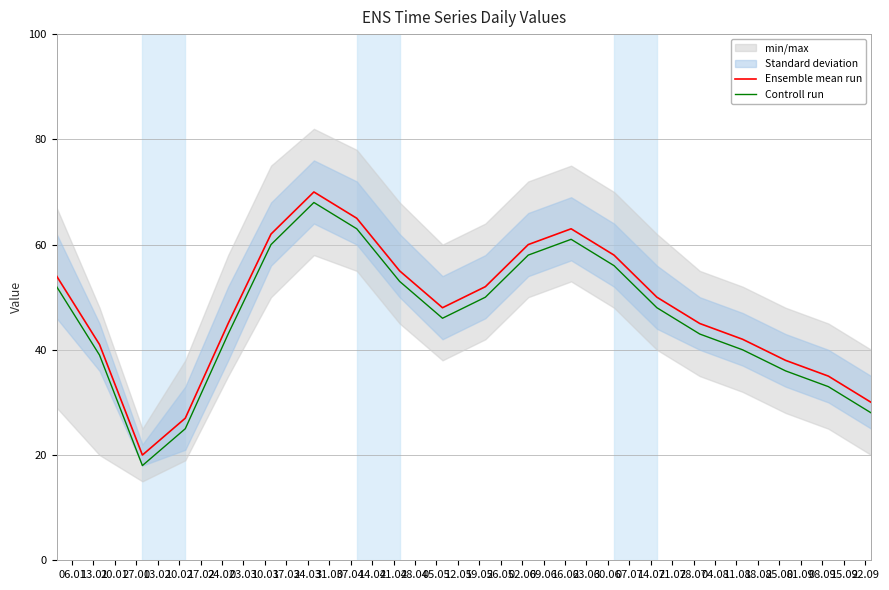

At how many categories does at least one series exceed 25?

19